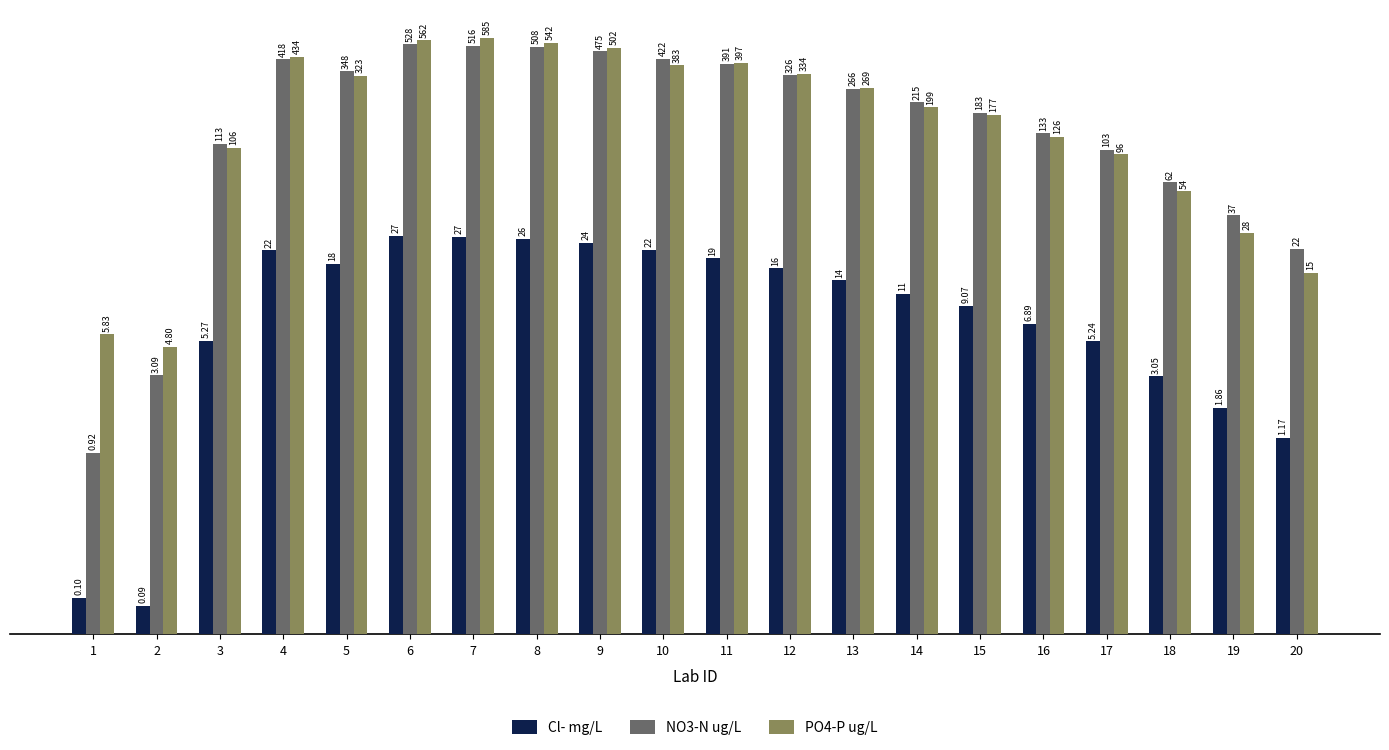

How many data points does each series have?

20